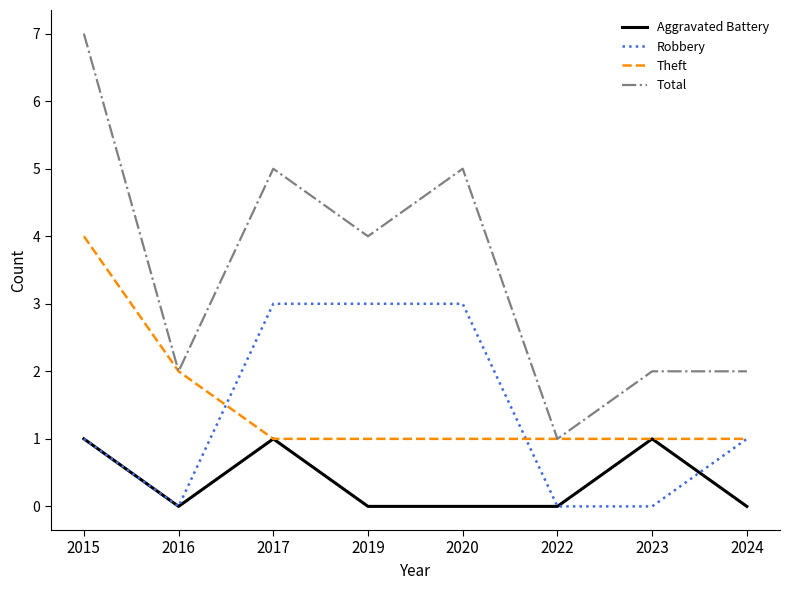

Read the Total value at 2015.

7